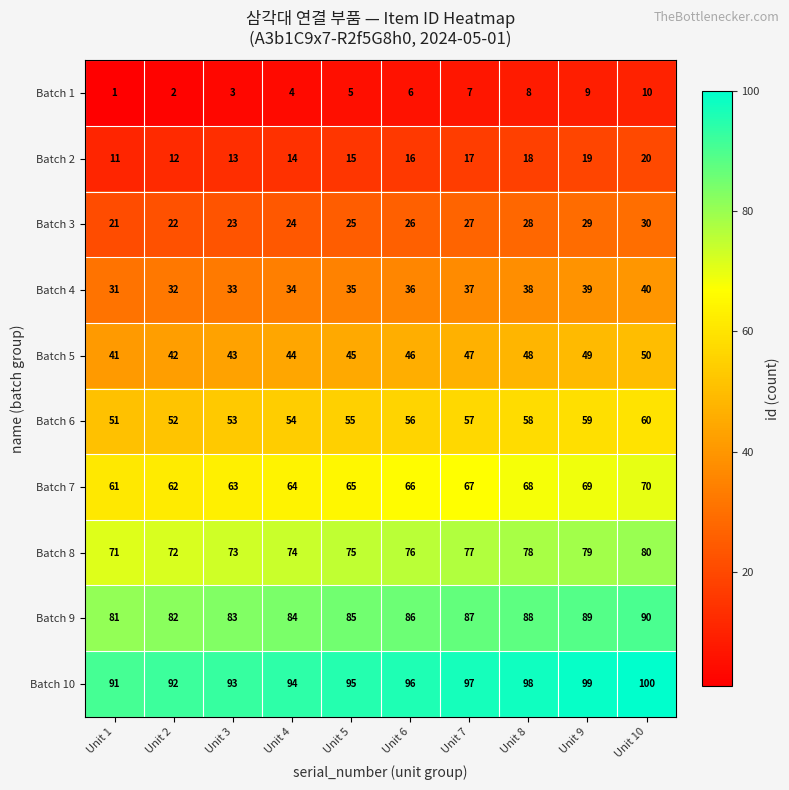

What is the difference between the second highest and second lowest values in the Batch 6 series?

7